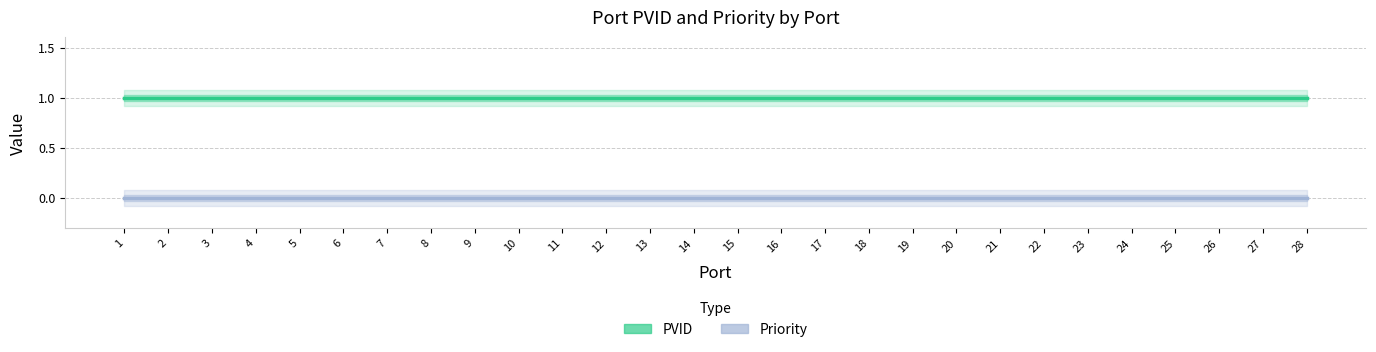

List the series in order of their overall mean, lowest first.

Priority, PVID